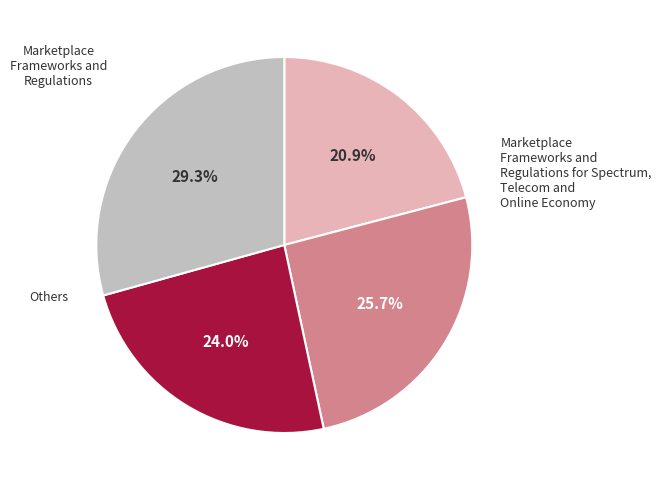

Is there any slice that represents more than half of the pie?

No